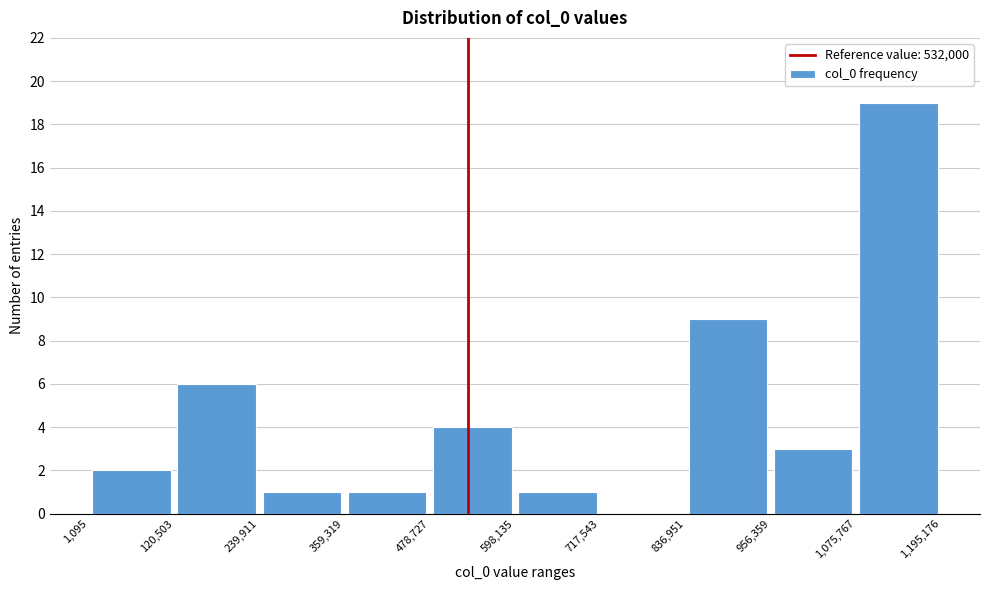

Reading left to right, transcribe this chart: for each bar, give the range it covers on the x-axis and its height. The values are not printed on the chart, so give them approximately, as read against the axis.

1,095 to 120,503: 2
120,503 to 239,911: 6
239,911 to 359,319: 1
359,319 to 478,727: 1
478,727 to 598,135: 4
598,135 to 717,543: 1
717,543 to 836,951: 0
836,951 to 956,359: 9
956,359 to 1,075,767: 3
1,075,767 to 1,195,176: 19